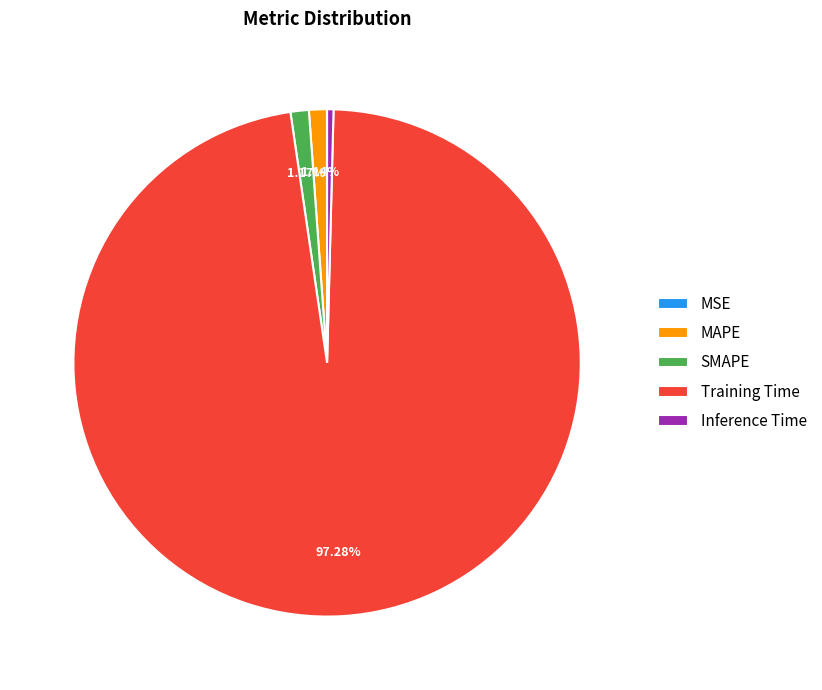

Is the sum of Training Time and SMAPE greater than half?

Yes